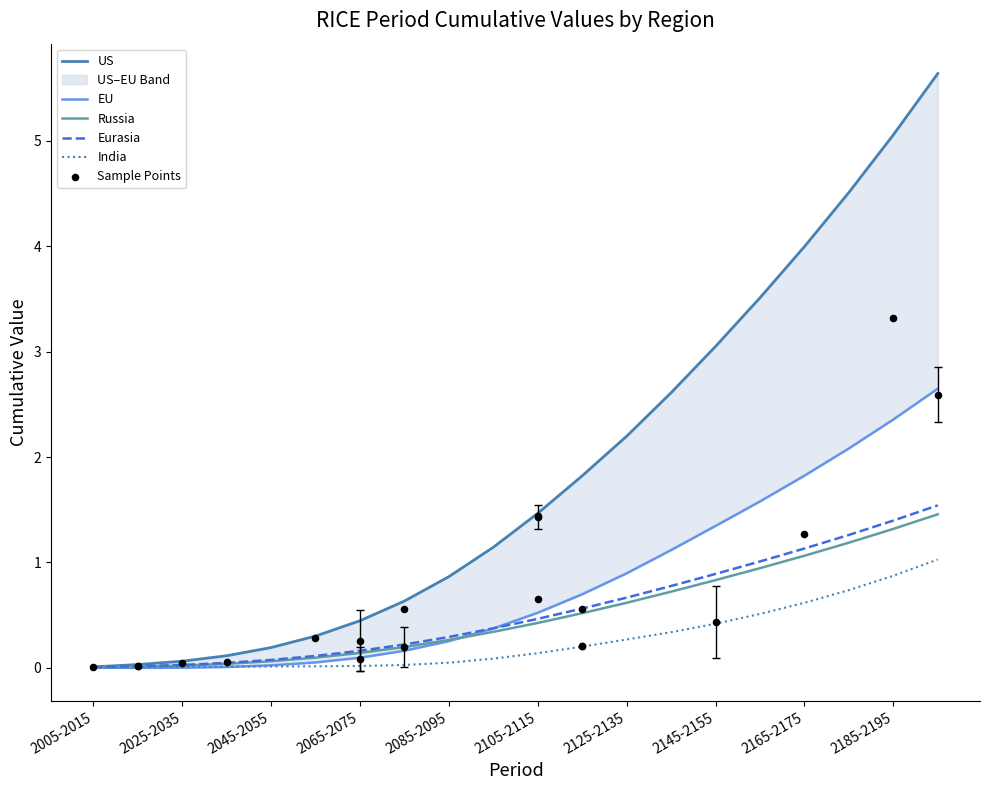

Which series reaches the maximum Y coordinate?

US